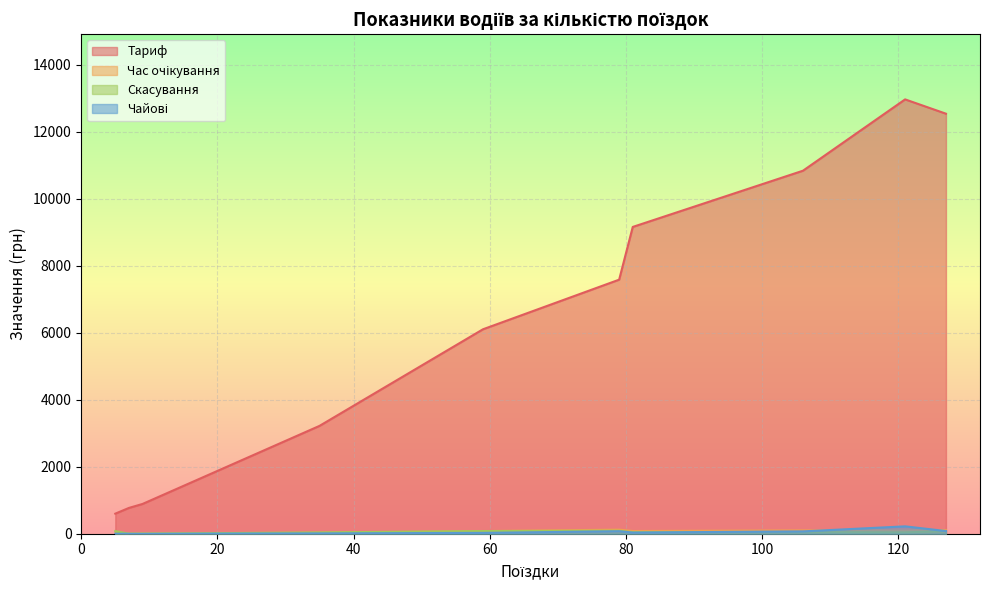

Which series has the largest range (max minus min)?

Тариф